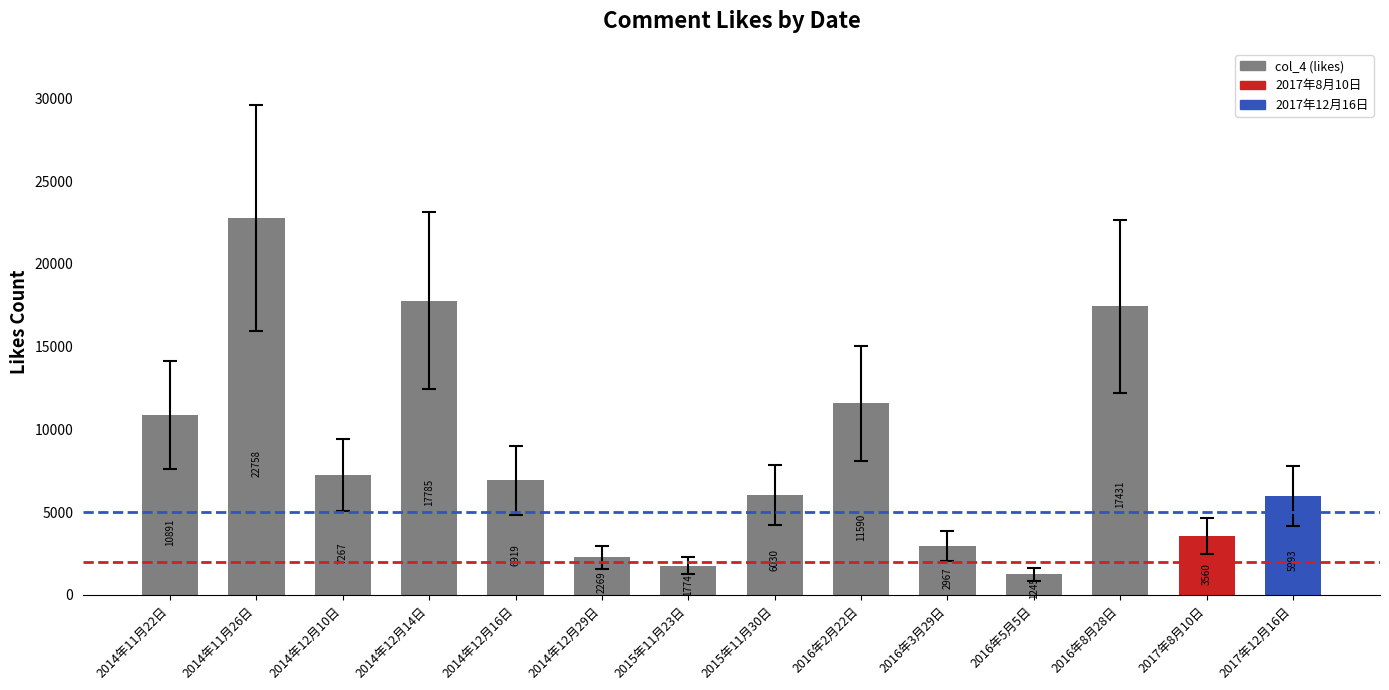

What is the label of the 2nd bar from the right?

2017年8月10日